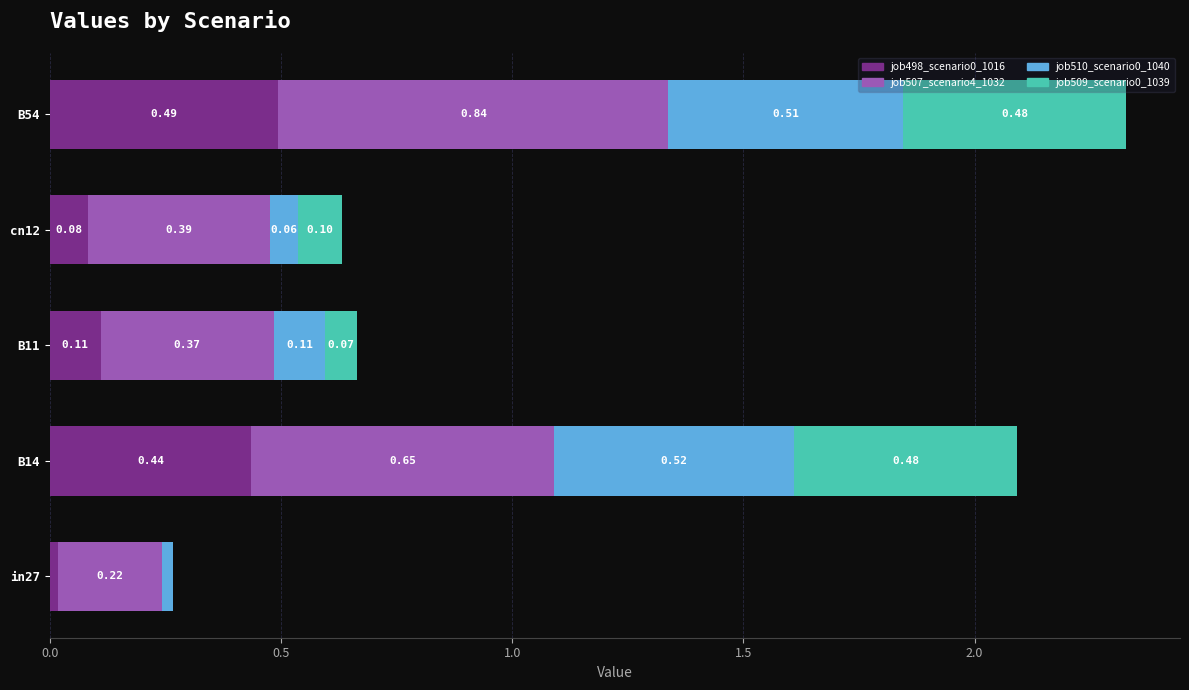

What is the sum of all job498_scenario0_1016 values?

1.1